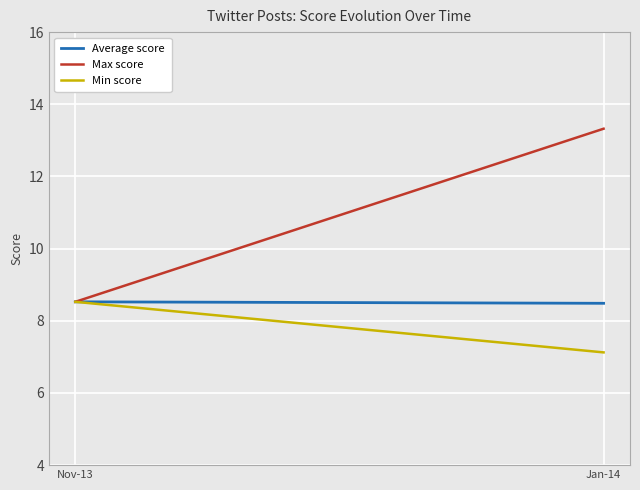

Reading left to right, what are all the values shown in this chart?

Average score: Nov-13=8.5	Jan-14=8.5
Max score: Nov-13=8.5	Jan-14=13.3
Min score: Nov-13=8.5	Jan-14=7.1